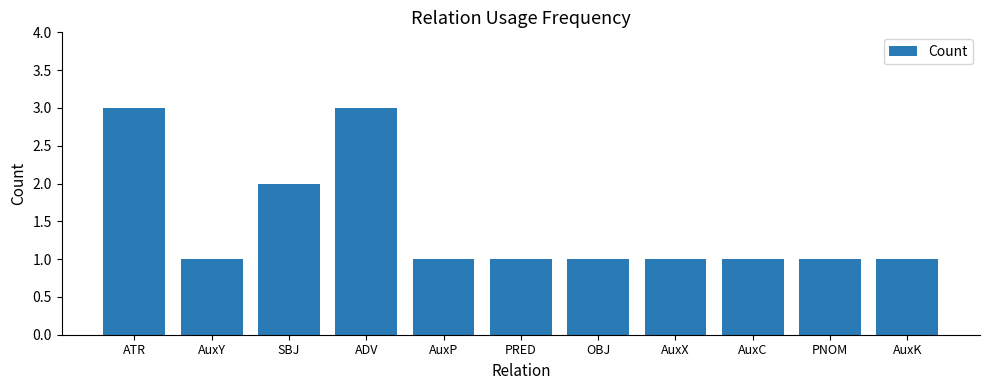

What position from the right is SBJ?

9